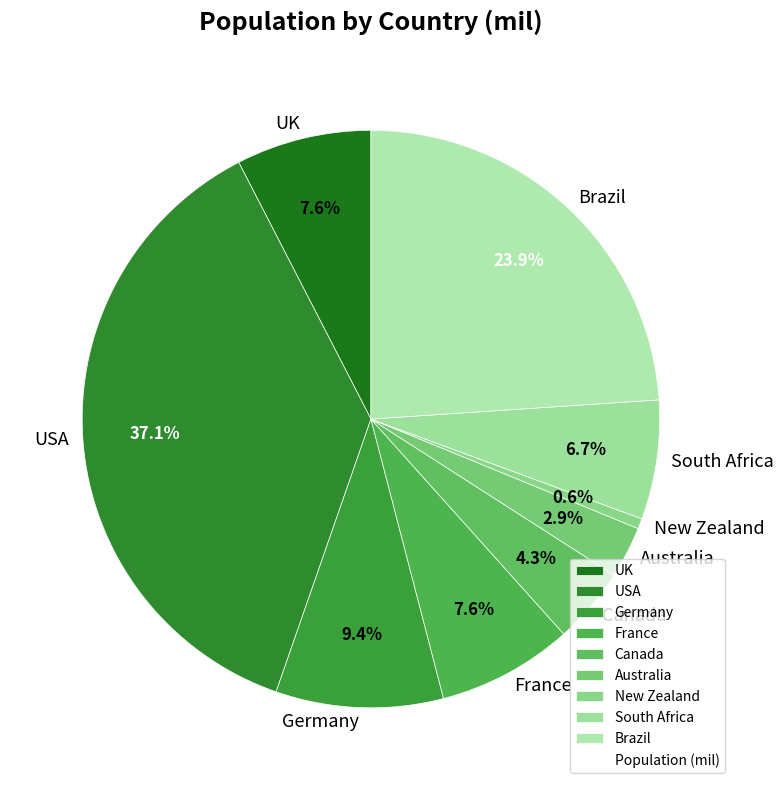

To the nearest percent, what portion does UK represent?

8%